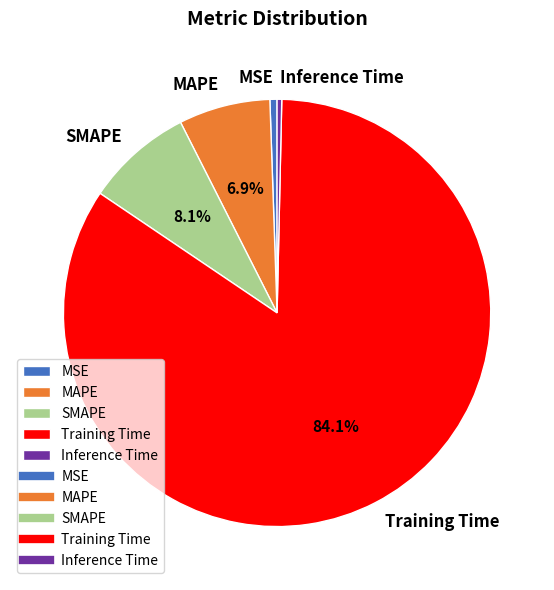

Between Inference Time and Training Time, which is larger?

Training Time